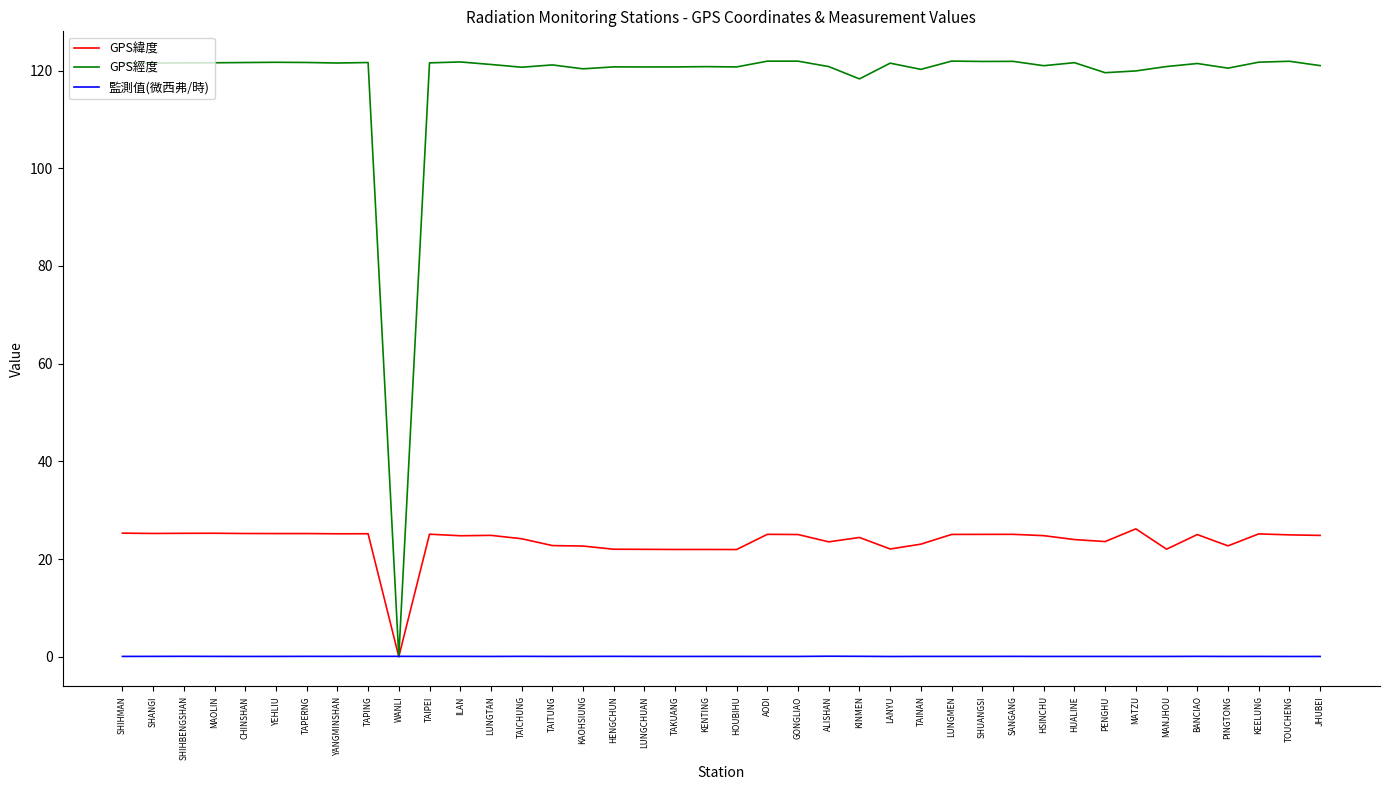

What is the maximum value shown in the chart?

121.9